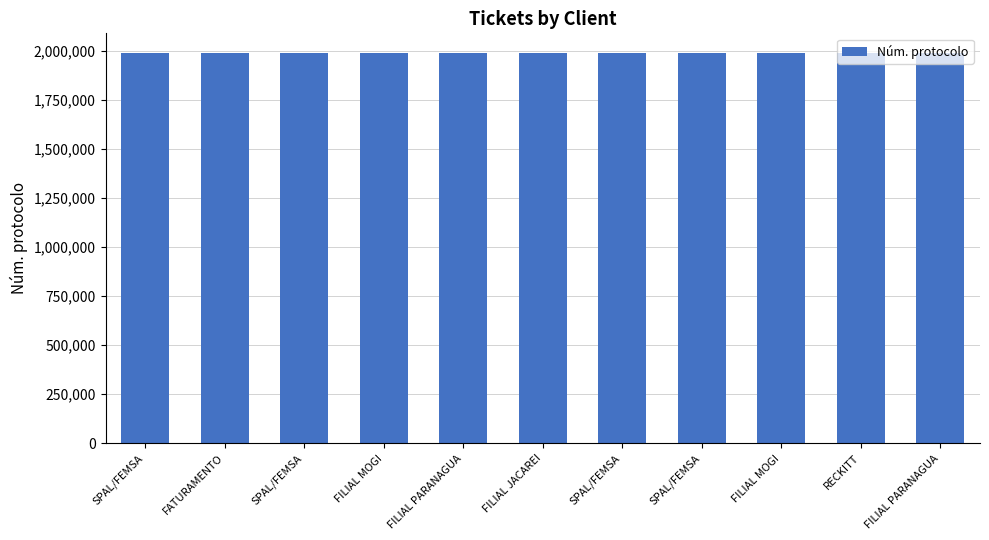

What is the ratio of the value at FATURAMENTO to the value at SPAL/FEMSA?

1.0